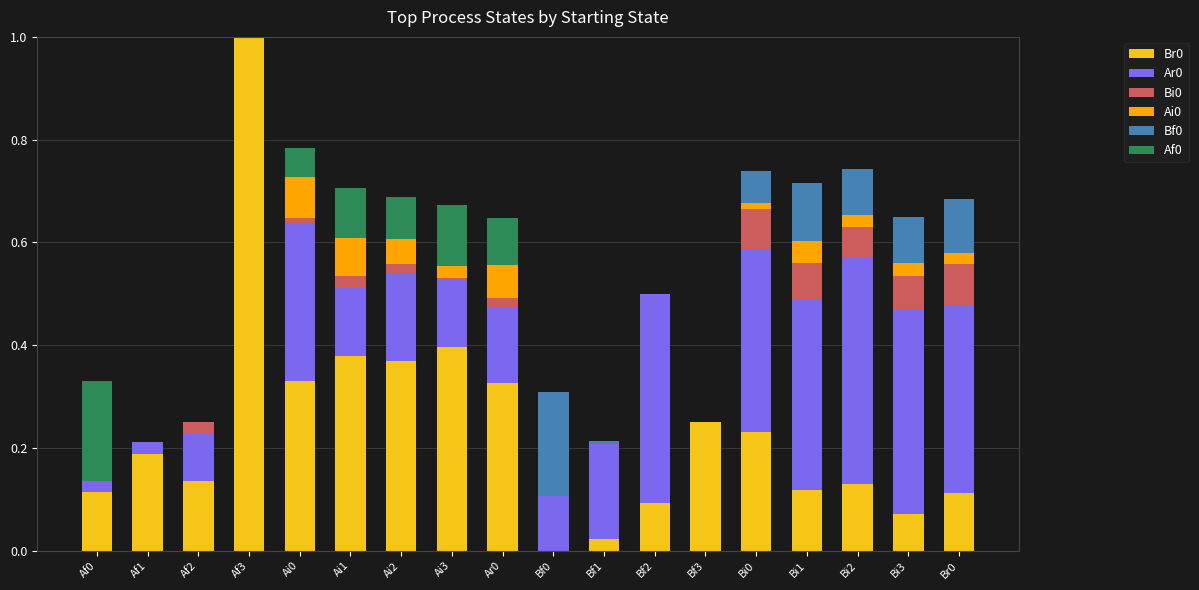

What is the total value across all series at Br0?

0.7